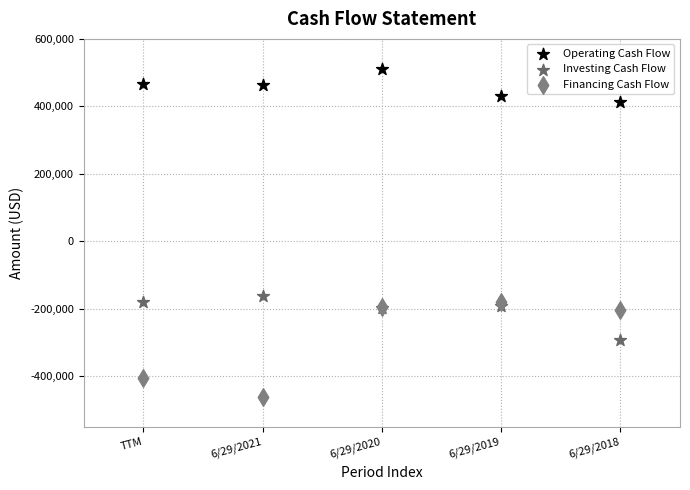

Which series has the widest spread of Y values?

Financing Cash Flow